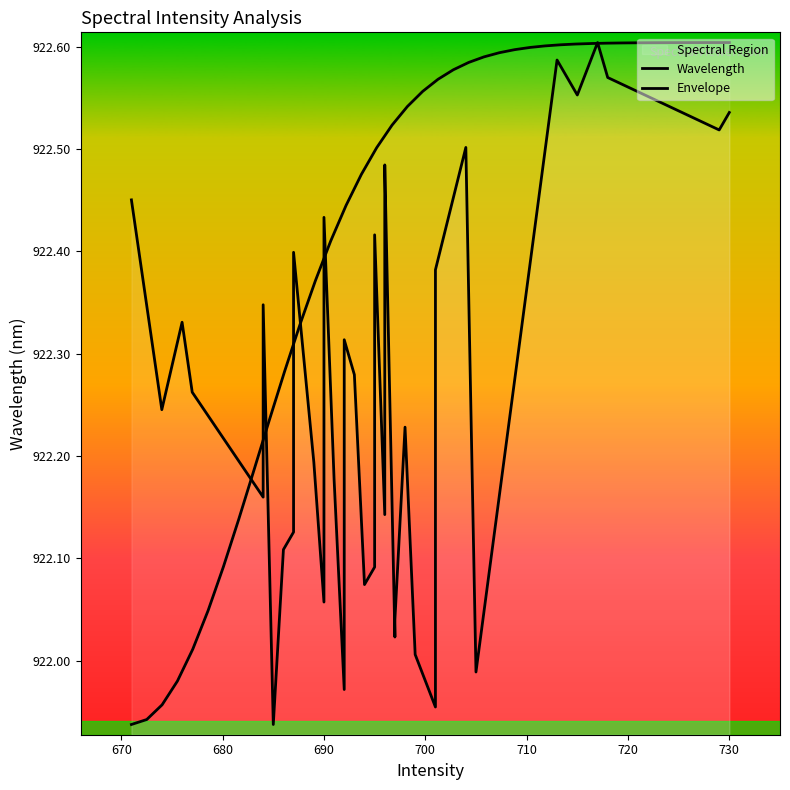

In Wavelength, how many points are higher than both neighbors (excluding endpoints)?

11